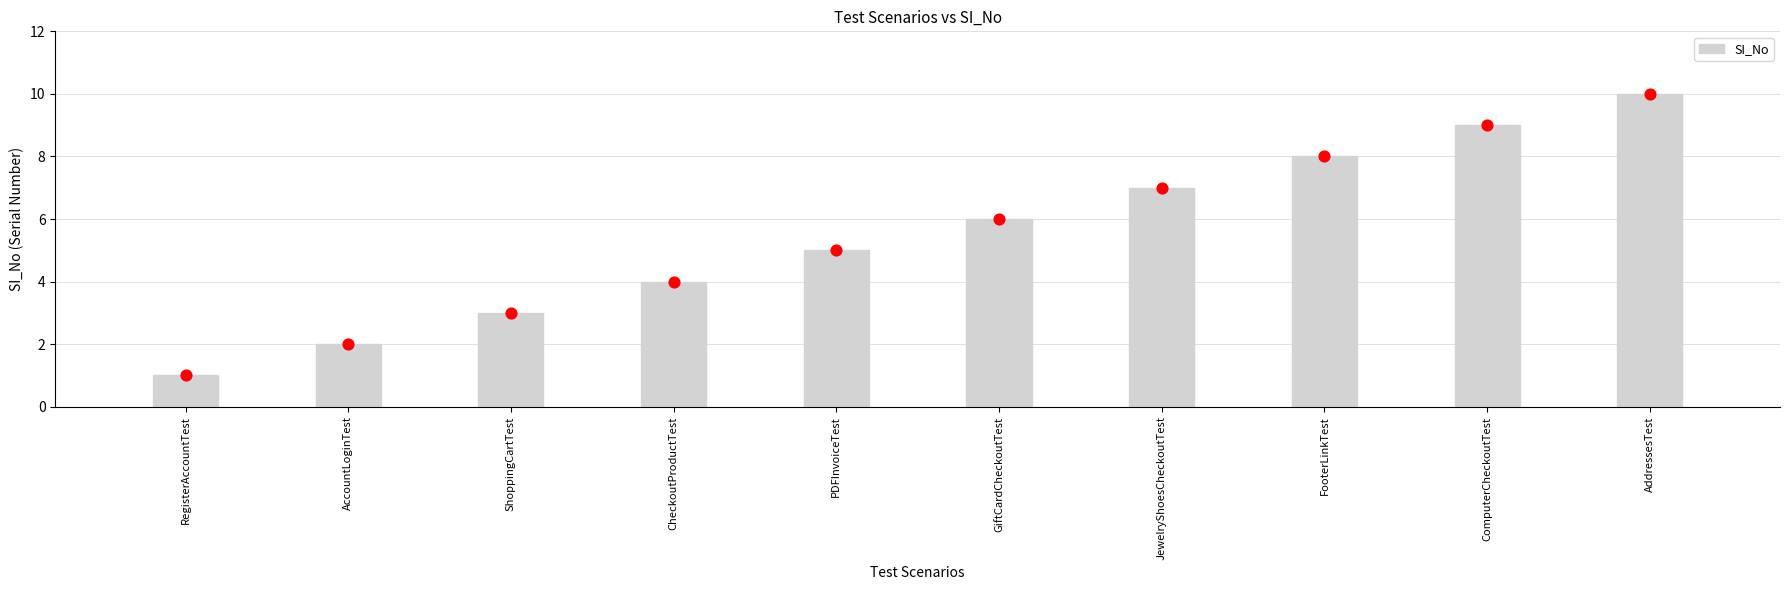

What is the change in value from JewelryShoesCheckoutTest to AddressesTest?

+3